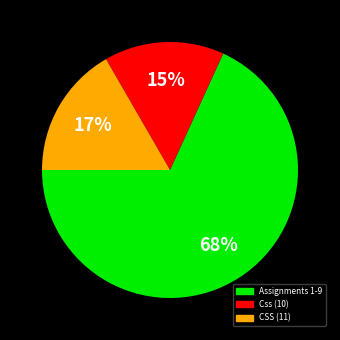

Does any single category account for the majority?

Yes